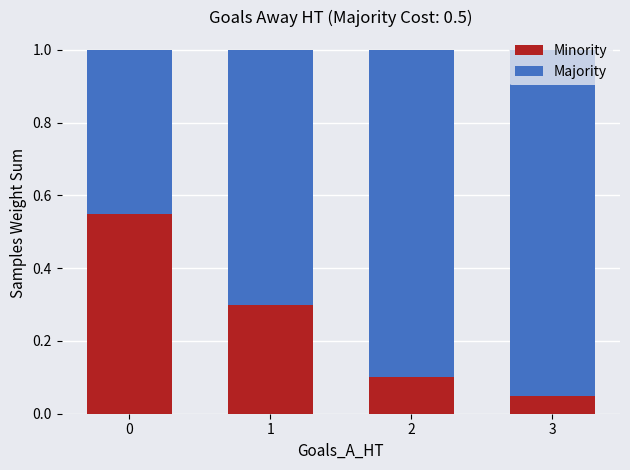

What is the total value across all series at 2?

1.0